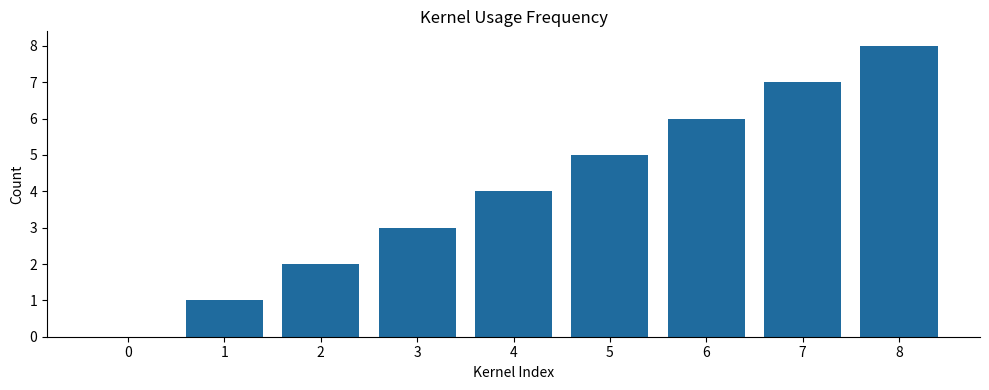

The chart shows a value of 3 at 3. True or false?

True